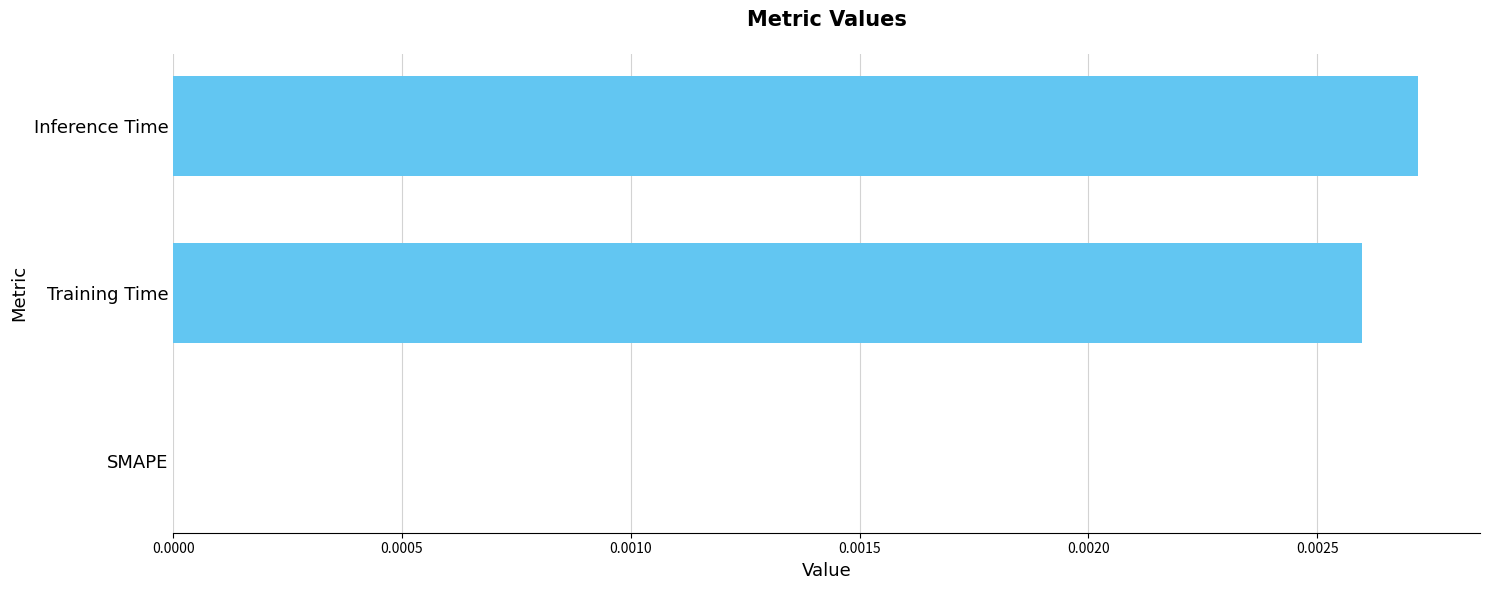

How many data points does each series have?

3